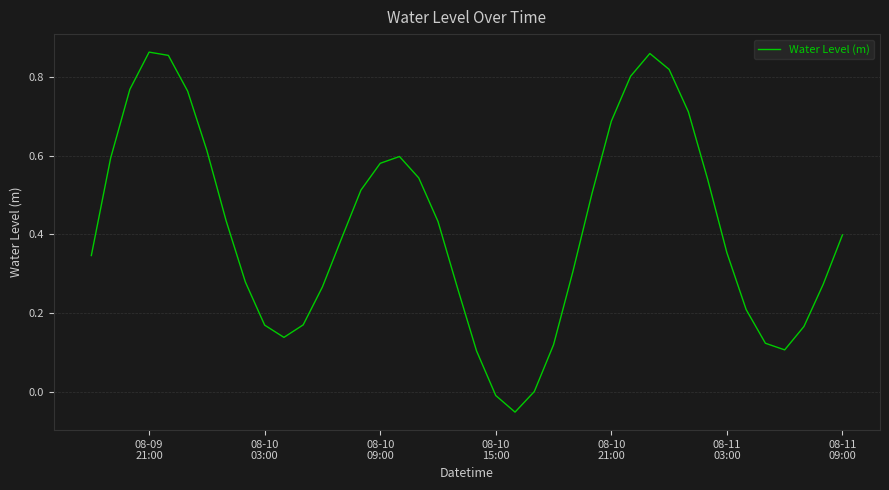

What is the sum of all values?

16.6